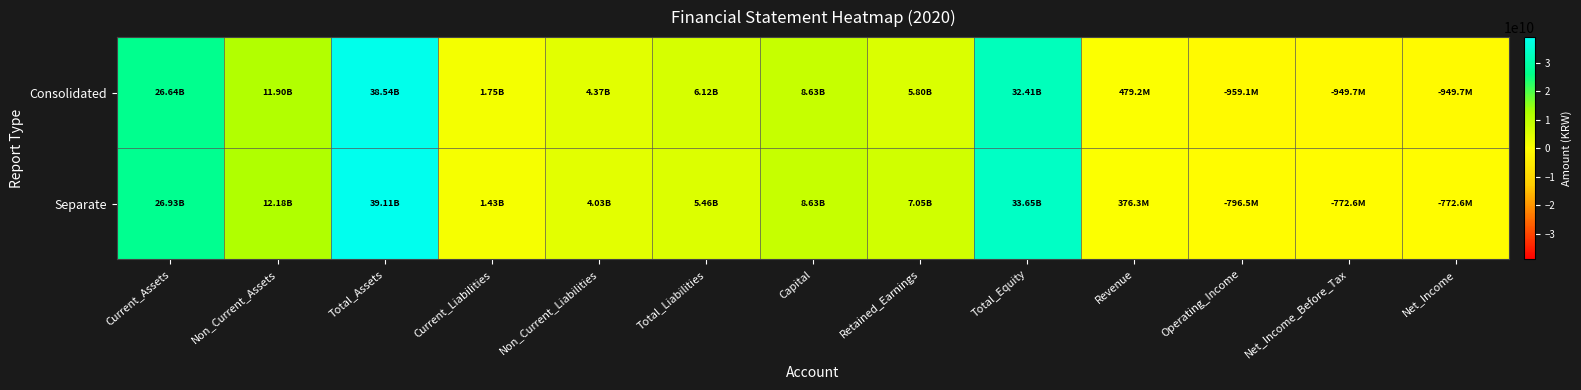

Reading right to left, list all the values displayed in this chart.

Consolidated: Net_Income=-949748573	Net_Income_Before_Tax=-949748573	Operating_Income=-959137592	Revenue=479248362	Total_Equity=32413632567	Retained_Earnings=5798030975	Capital=8634586600	Total_Liabilities=6124060066	Non_Current_Liabilities=4374827376	Current_Liabilities=1749232690	Total_Assets=38537692633	Non_Current_Assets=11901411549	Current_Assets=26636281084
Separate: Net_Income=-772593490	Net_Income_Before_Tax=-772593490	Operating_Income=-796479365	Revenue=376267195	Total_Equity=33649063368	Retained_Earnings=7047518386	Capital=8634586600	Total_Liabilities=5461554178	Non_Current_Liabilities=4031069934	Current_Liabilities=1430484244	Total_Assets=39110617546	Non_Current_Assets=12178500333	Current_Assets=26932117213